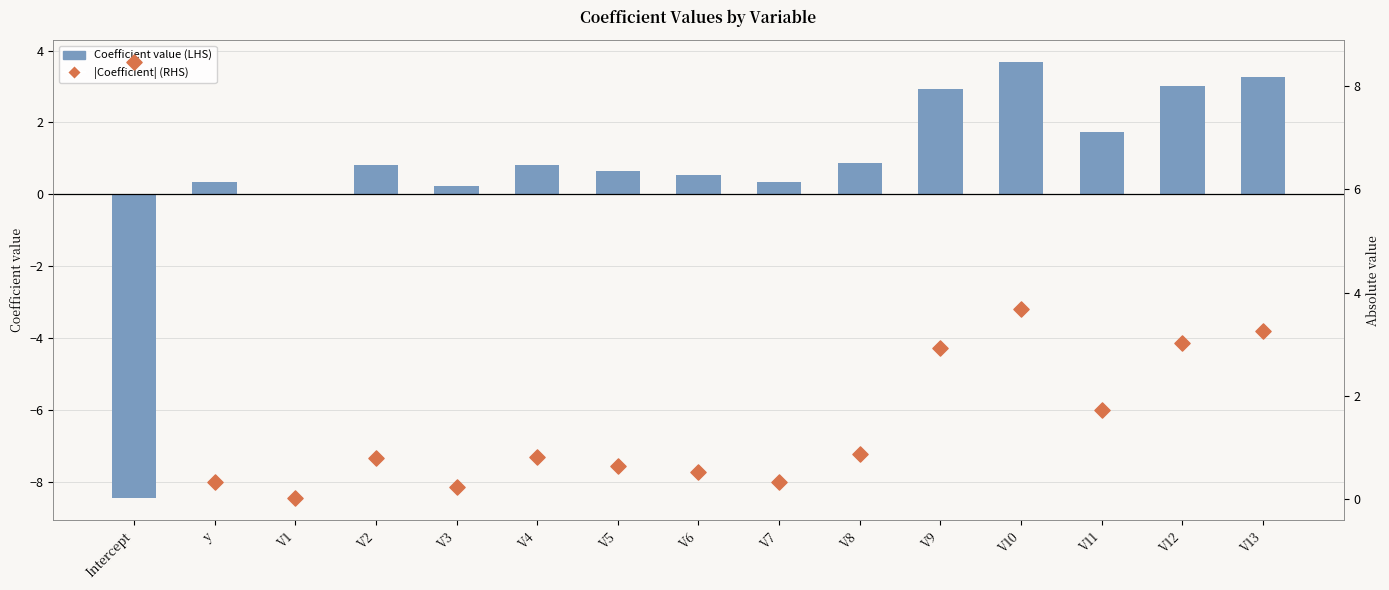

Which series contains the lowest Y value?

Coefficient value (LHS)